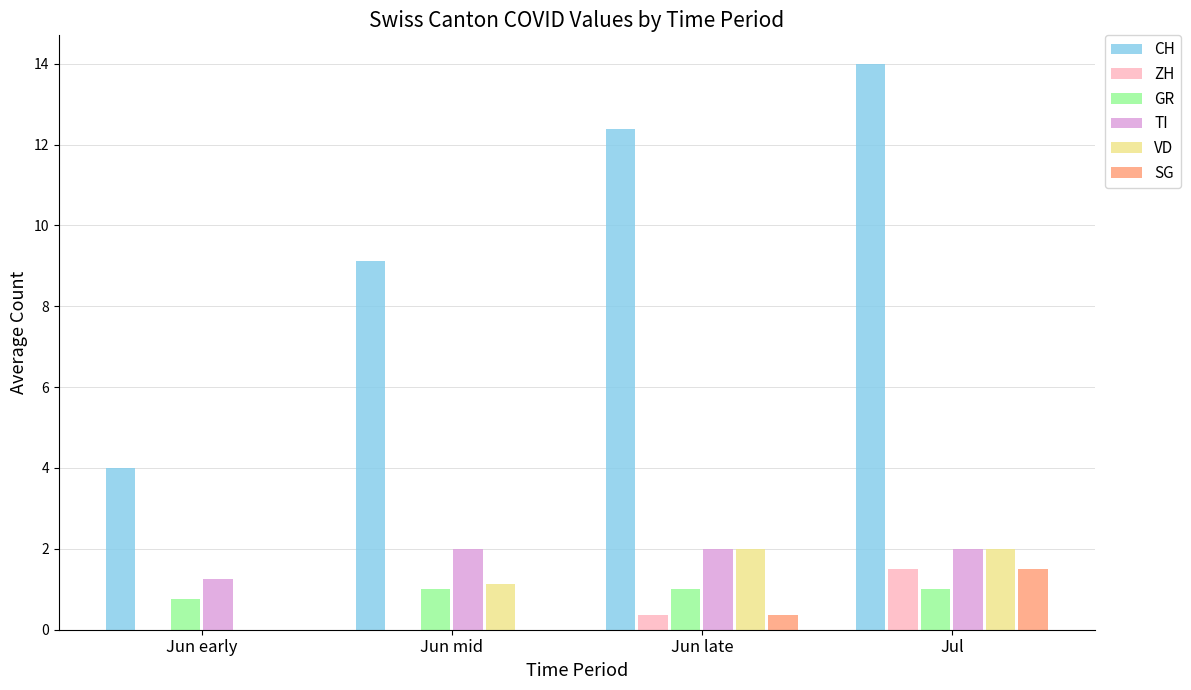

Between Jun early and Jul, which series saw the biggest shift?

CH